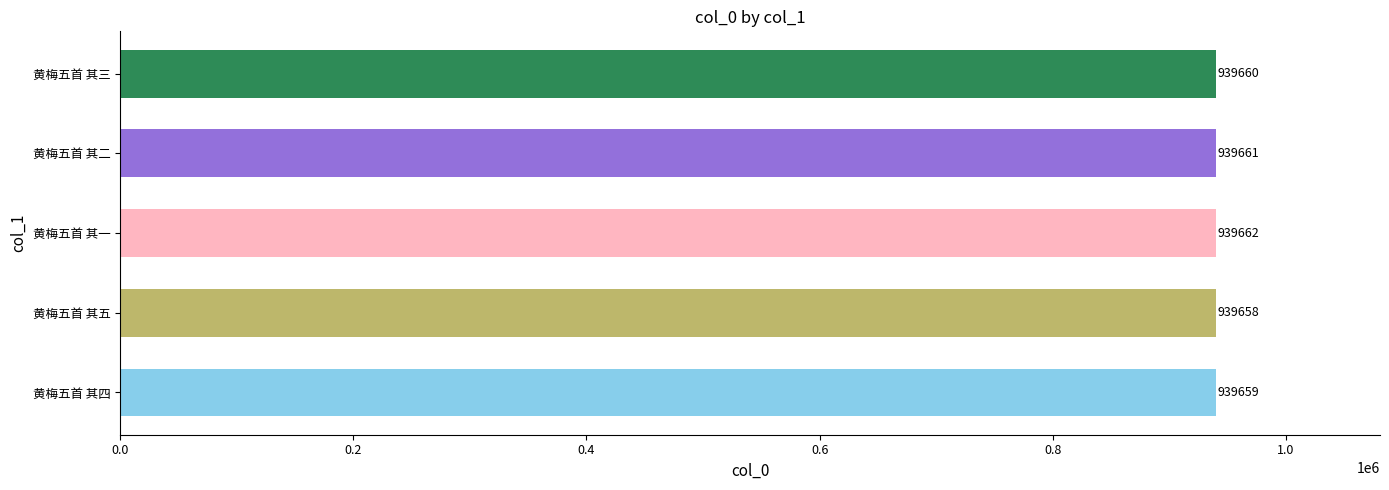

What is the ratio of the value at 黄梅五首 其五 to the value at 黄梅五首 其三?

1.0